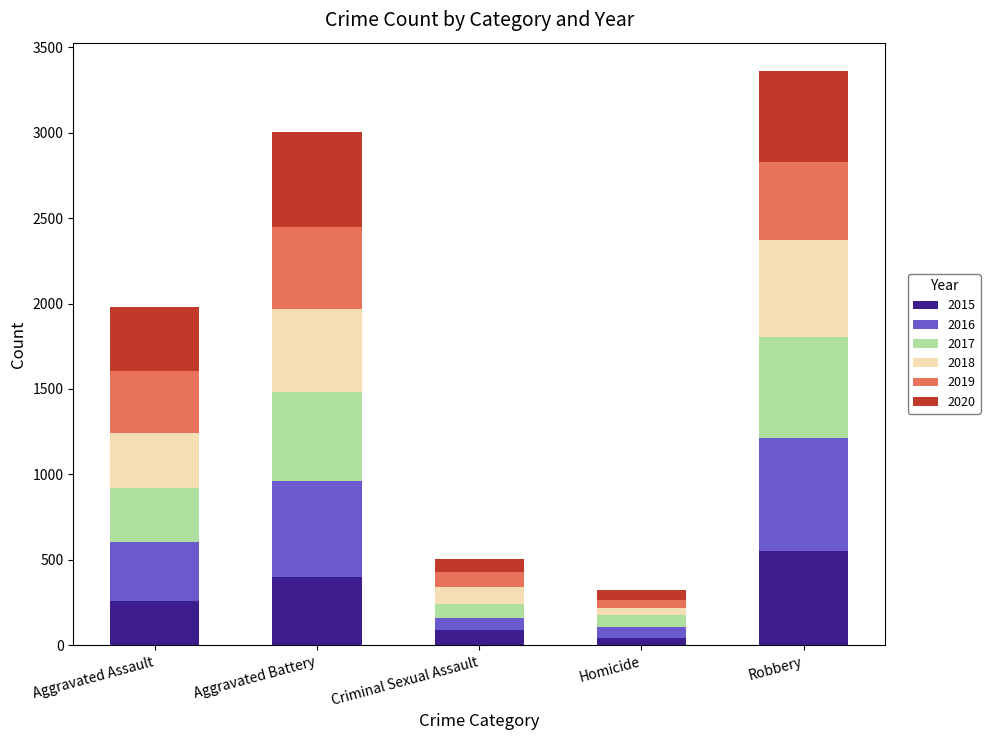

What is the average value of the 2015 series?

268